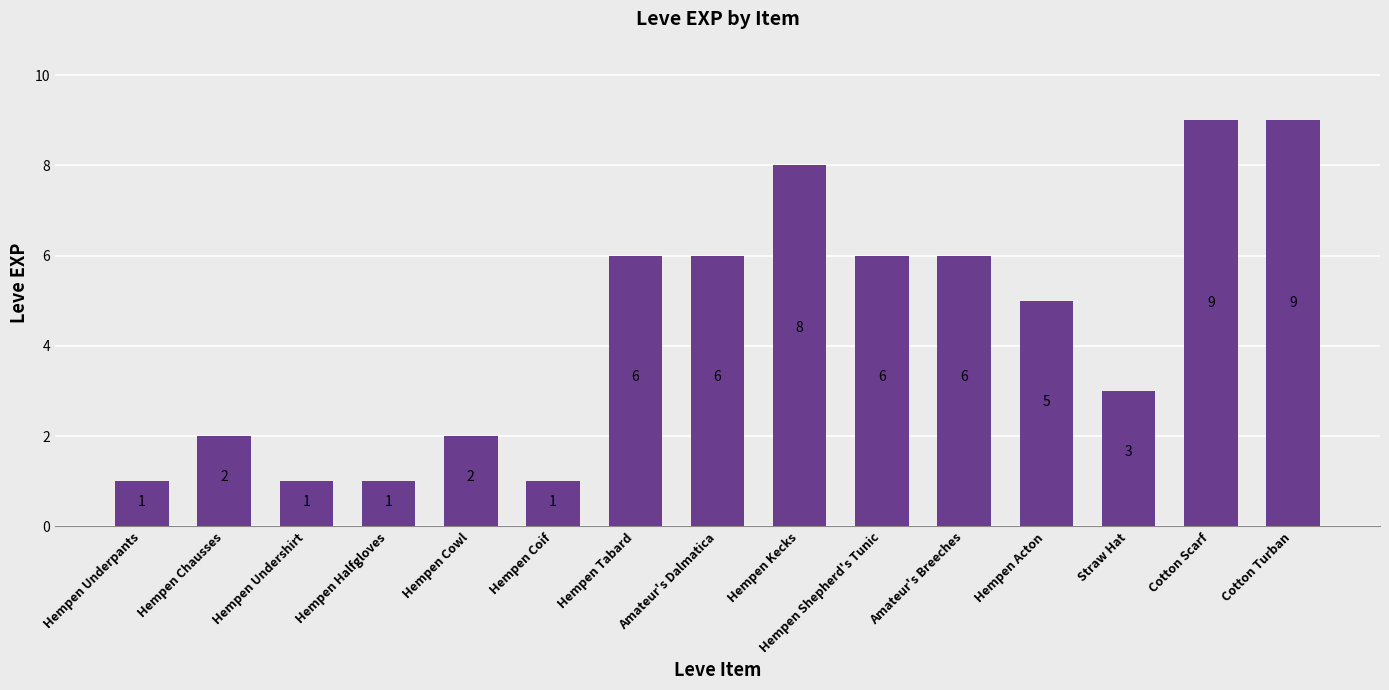

Where is the data nearest to the value 5?

Hempen Acton